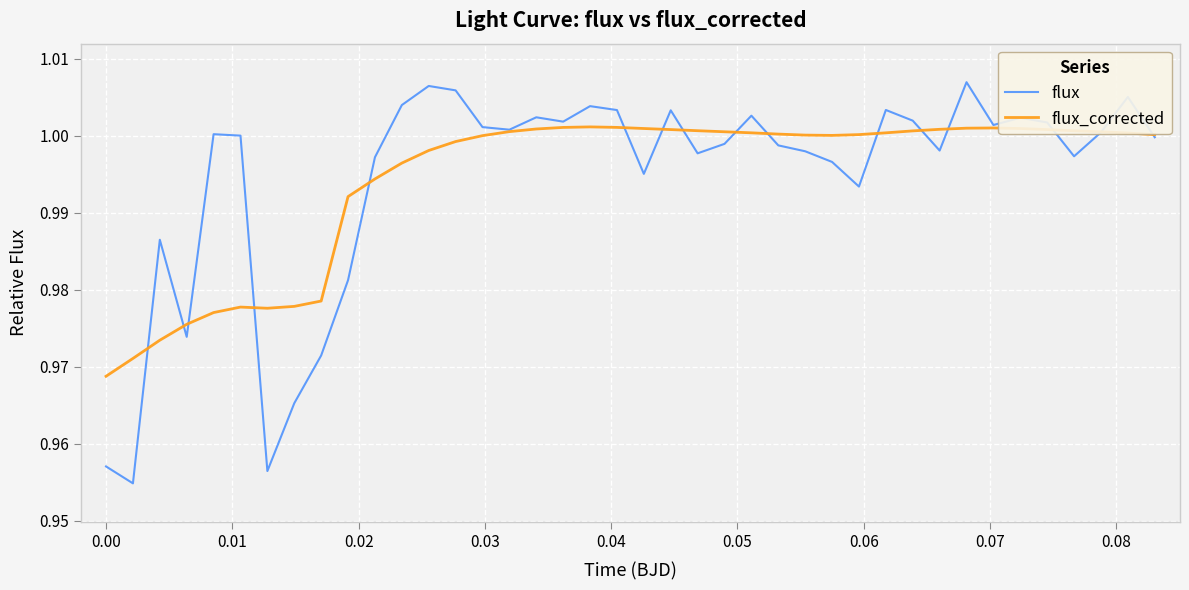

True or false: flux has more than 0 interior local peaks.

True